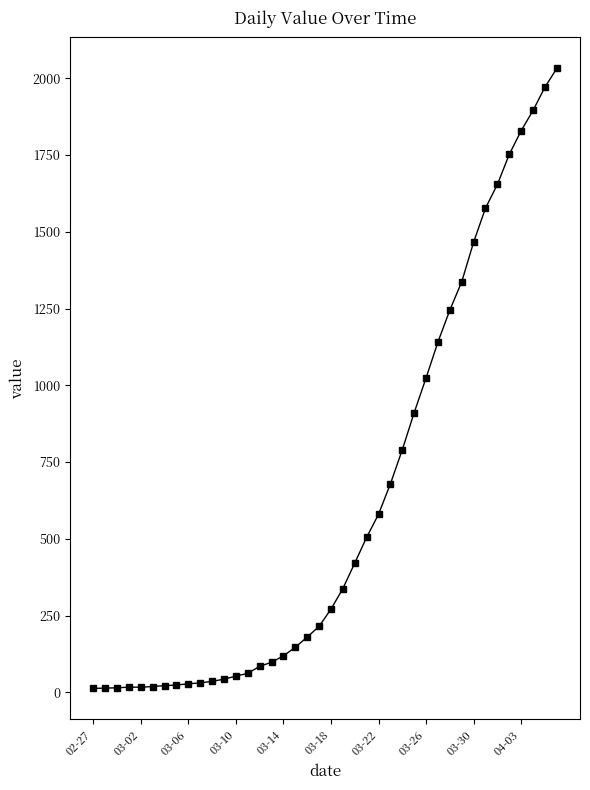

What is the sum of all values?

24656